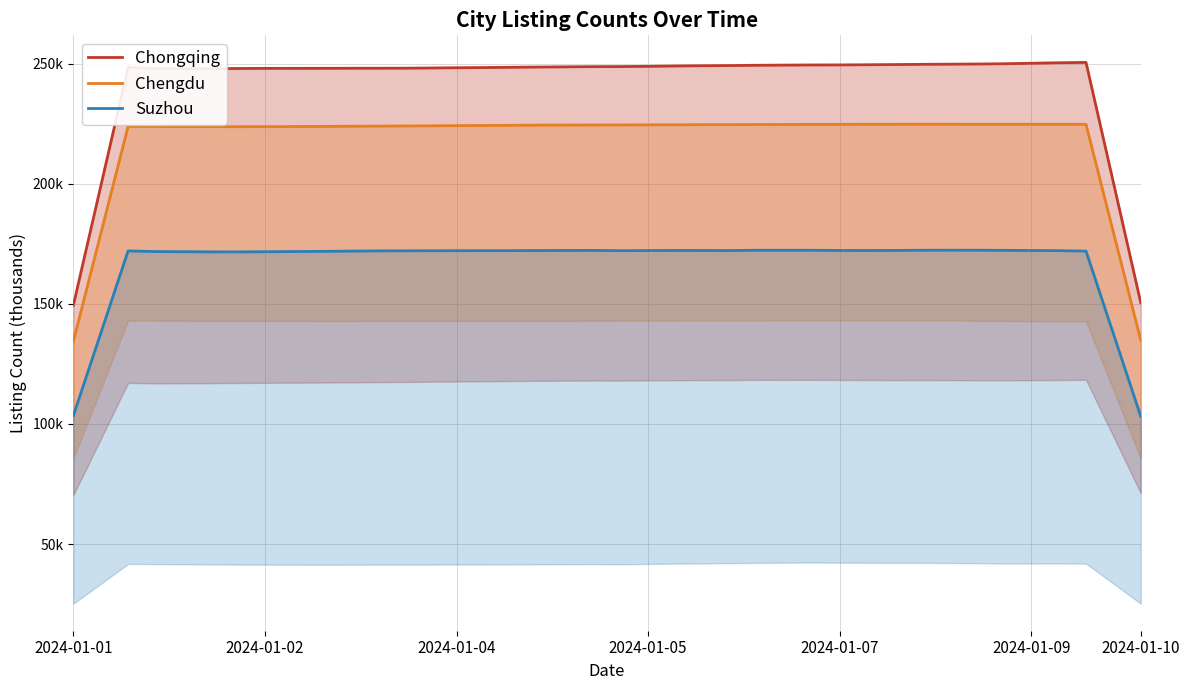

Rank the series by their average value, from highest to lowest.

Chongqing, Chengdu, Suzhou